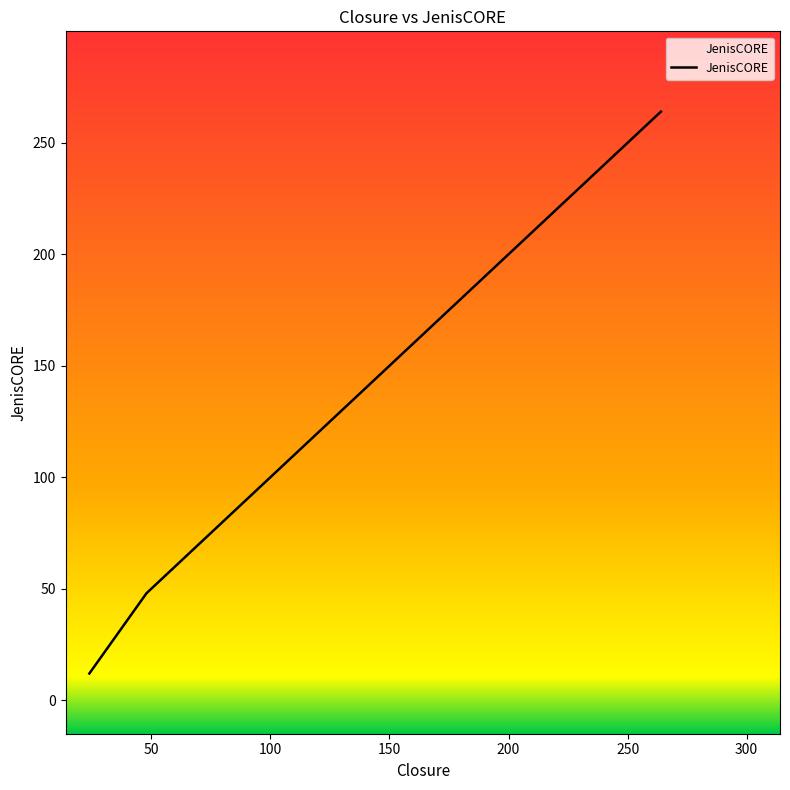

Does the chart display data point markers on the line(s)?

No